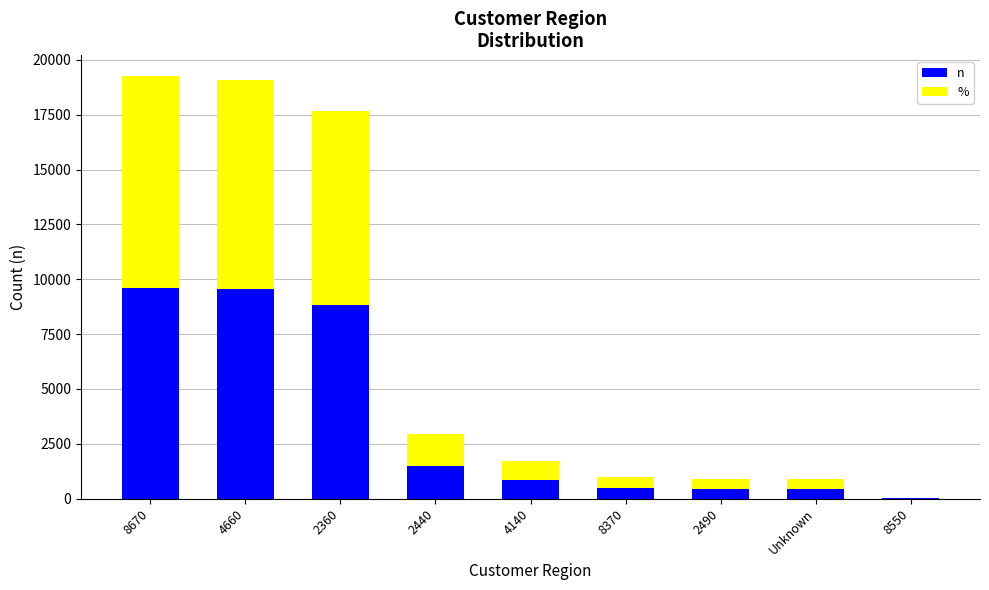

What is the total value across all series at 2490?

889.3